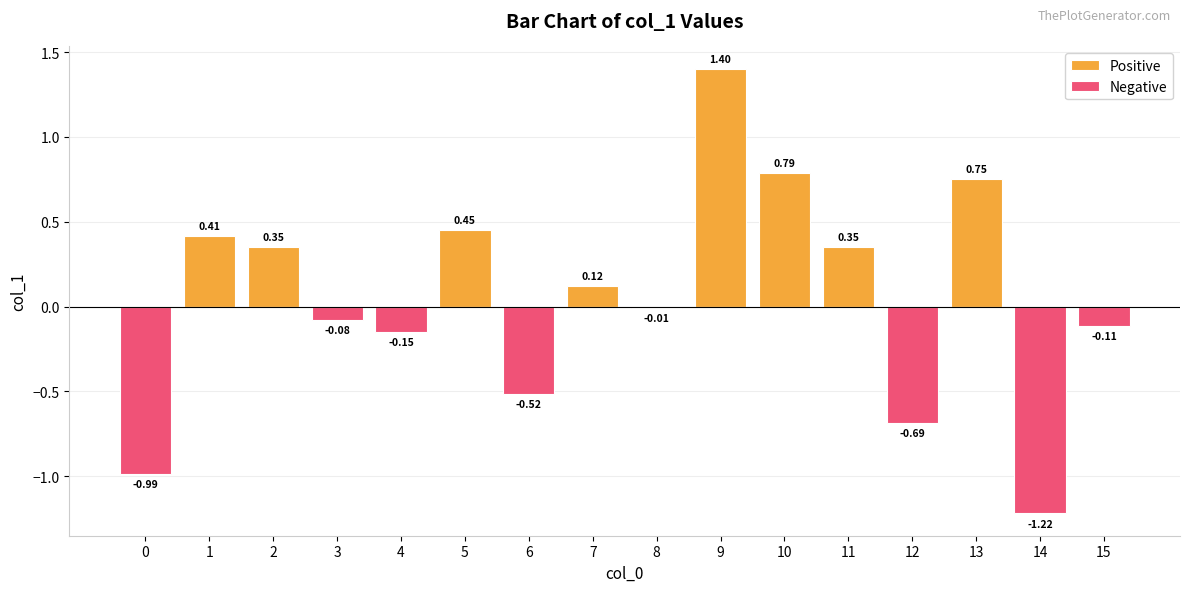

How many groups of bars are there?

16